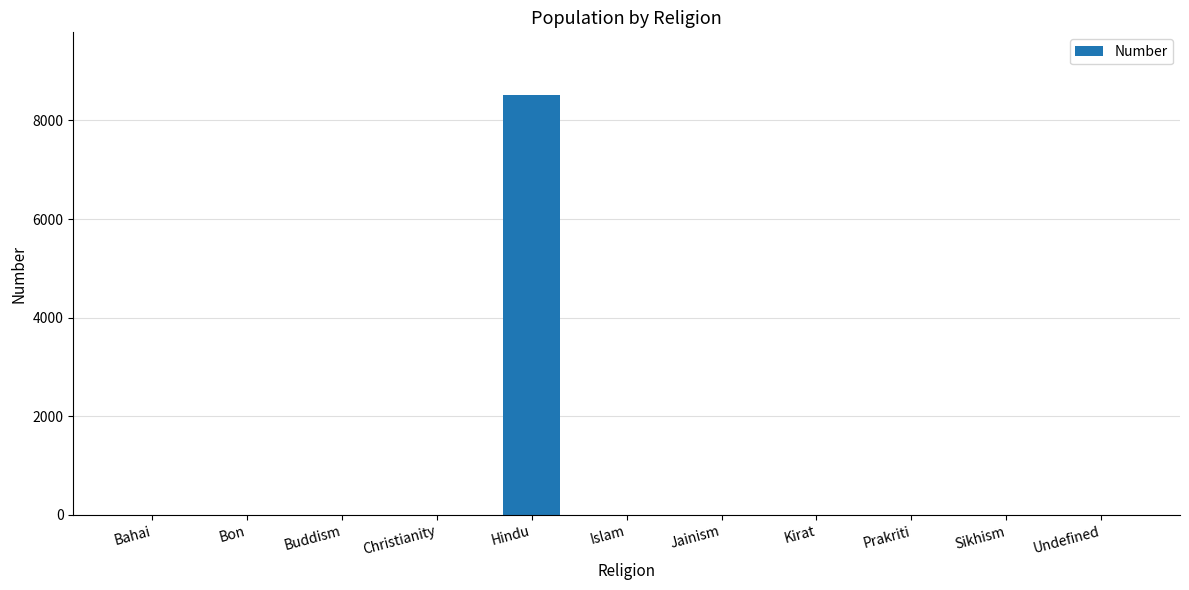

The value at Hindu is 8511. True or false?

True